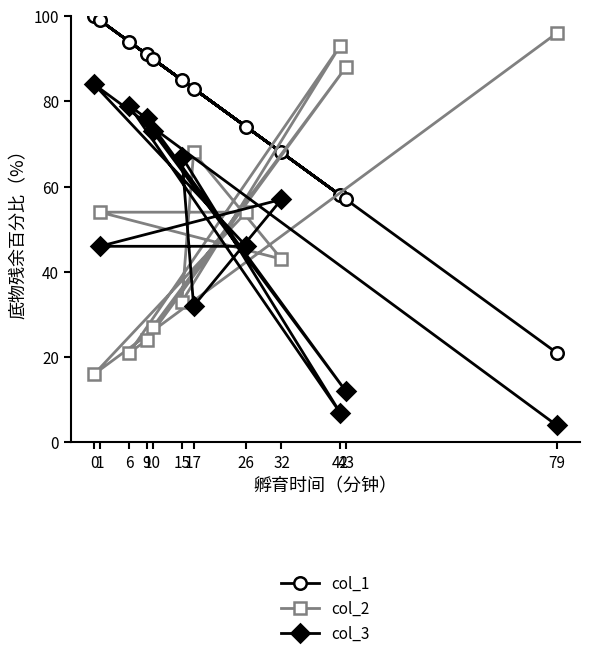

What is the lowest value of the col_1 series?

21